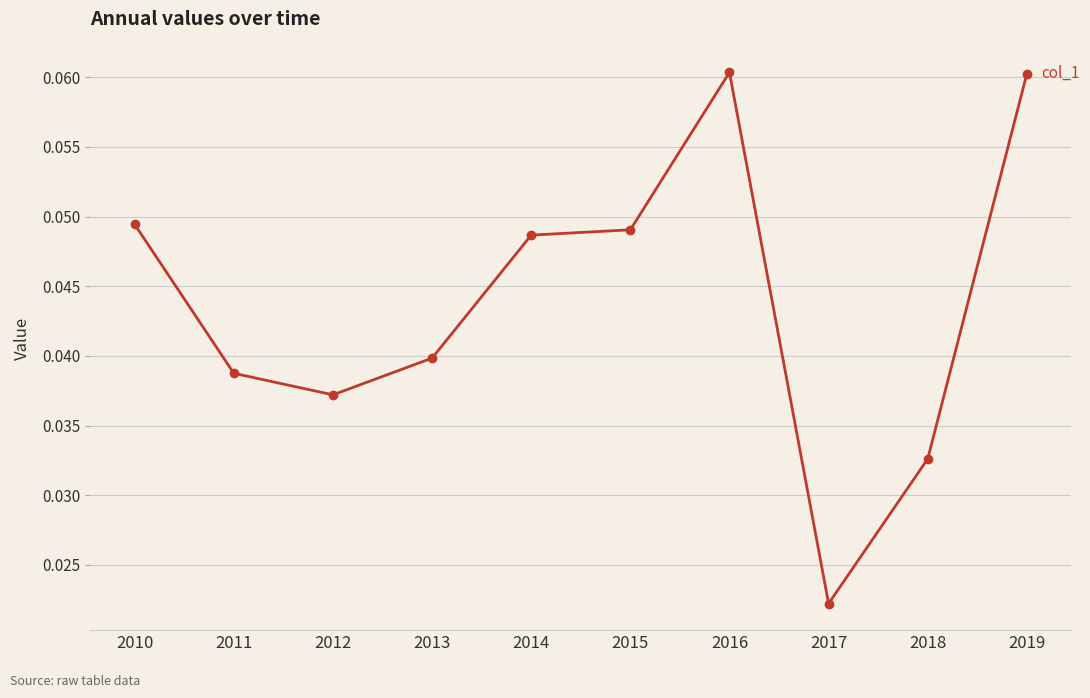

The chart shows a value of 0.0 at 2016. True or false?

False